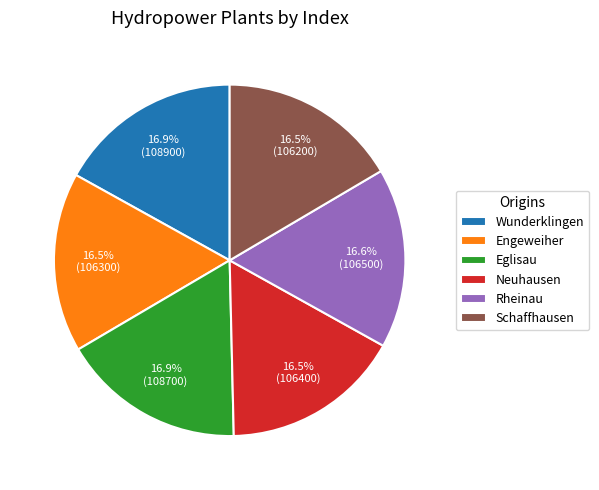

Is there any slice that represents more than half of the pie?

No